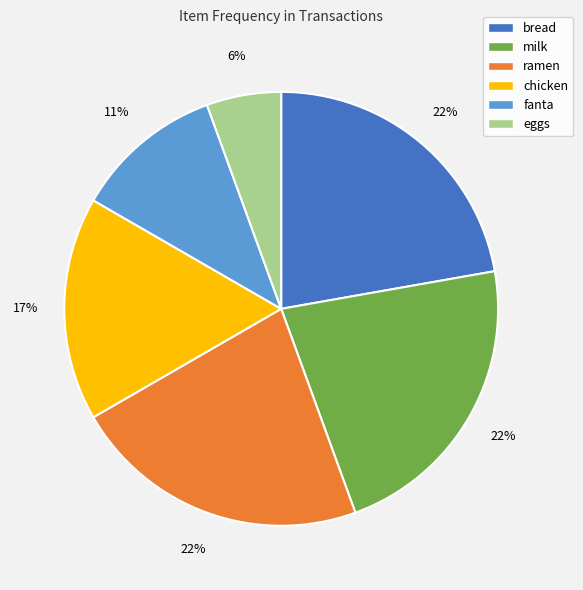

Approximately how many times larger is the value at bread compared to milk?

1.0